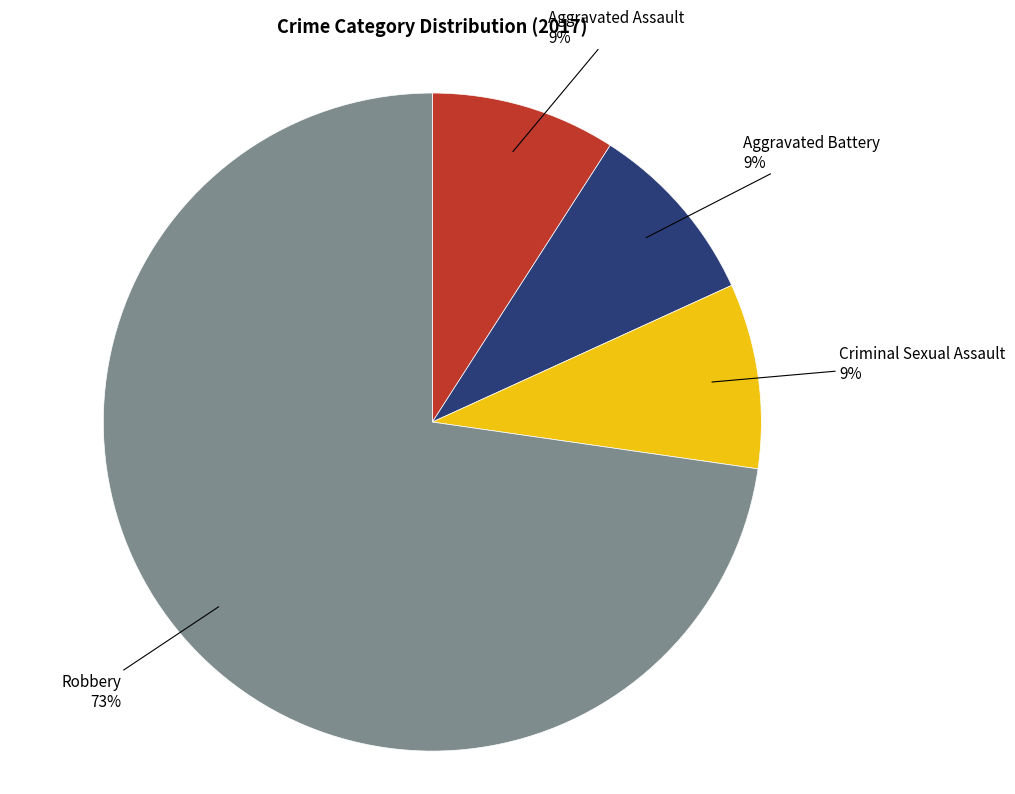

How many segments does this pie chart have?

4